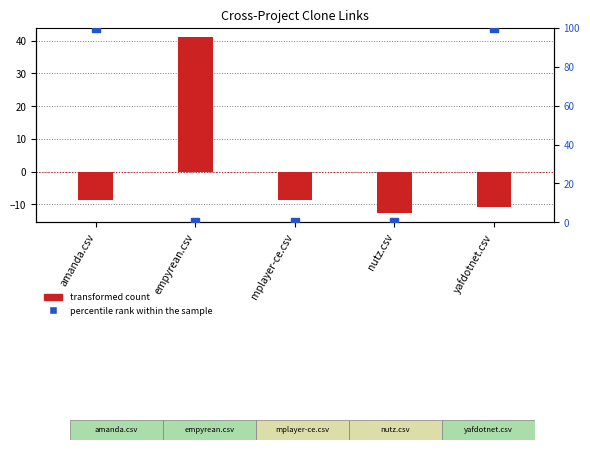

What is the total value across all series at empyrean.csv?

41.2